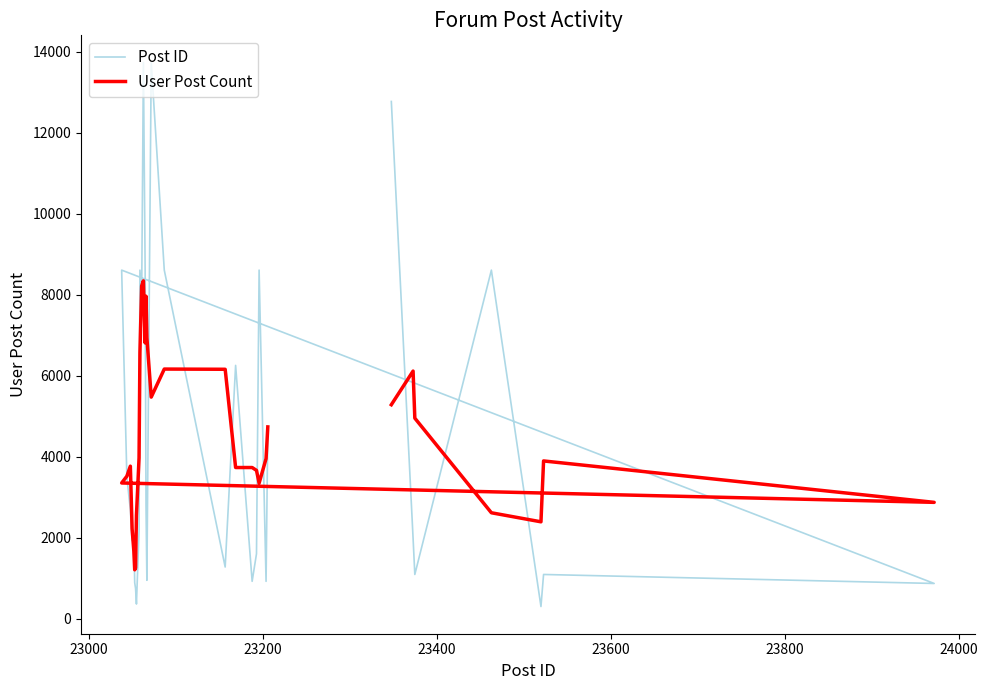

At how many categories does at least one series exceed 11116?

3